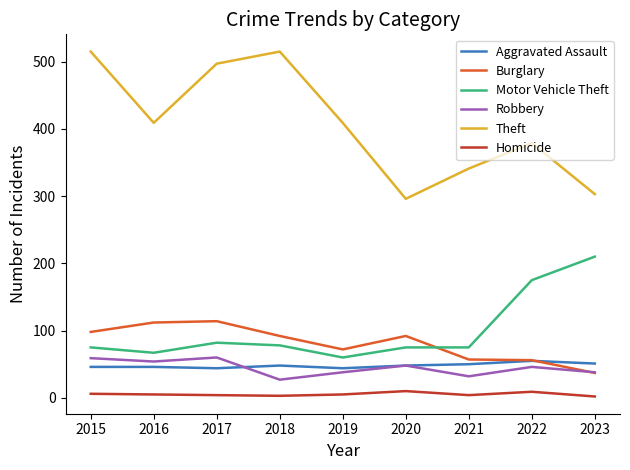

What is the sum of the Theft values at 2018 and 2022?

894